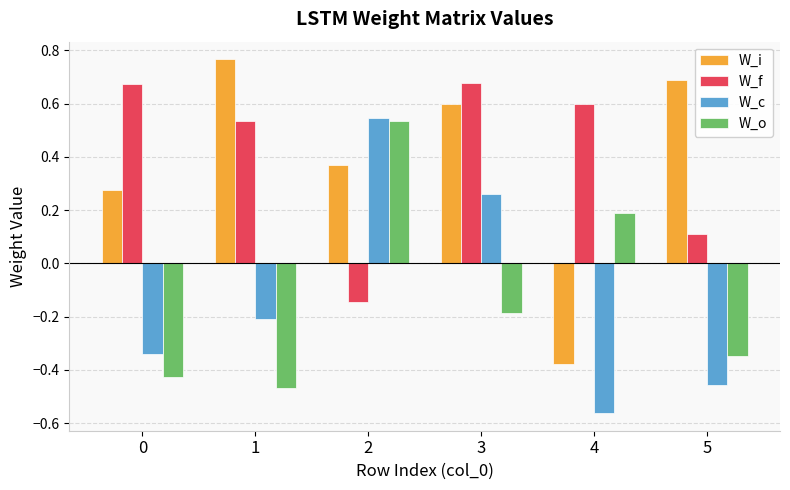

What is the total value across all series at 4?

-0.2